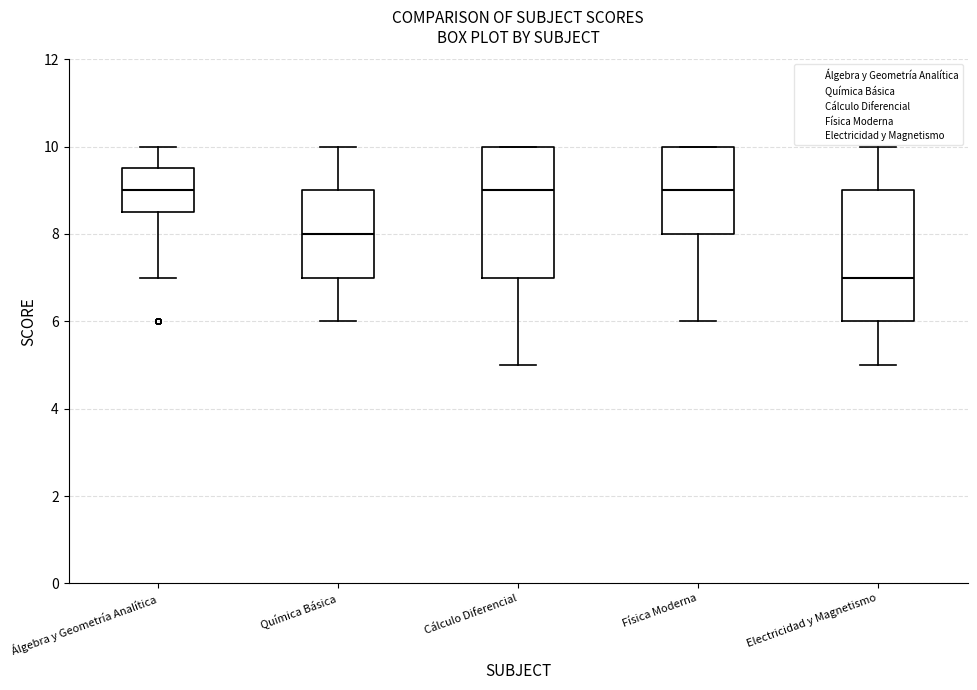

Reading left to right, transcribe this box plot: for each box, give where its median line is, the range the box spans, and where its two whiskers end, as read against the y-axis. The values are not printed on the chart, so give them approximately, as read against the axis.

Álgebra y Geometría Analítica: median 9.0, box 8.6 to 9.6, whiskers 7.0 to 10.0
Química Básica: median 8.0, box 7.0 to 9.0, whiskers 6.0 to 10.0
Cálculo Diferencial: median 9.0, box 7.0 to 10.0, whiskers 5.0 to 10.0
Física Moderna: median 9.0, box 8.0 to 10.0, whiskers 6.0 to 10.0
Electricidad y Magnetismo: median 7.0, box 6.0 to 9.0, whiskers 5.0 to 10.0